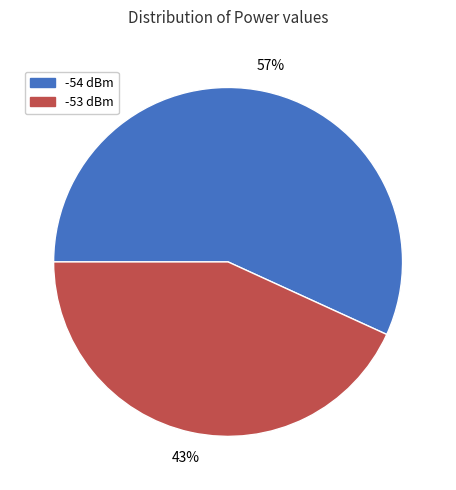

What is the majority slice?

-54